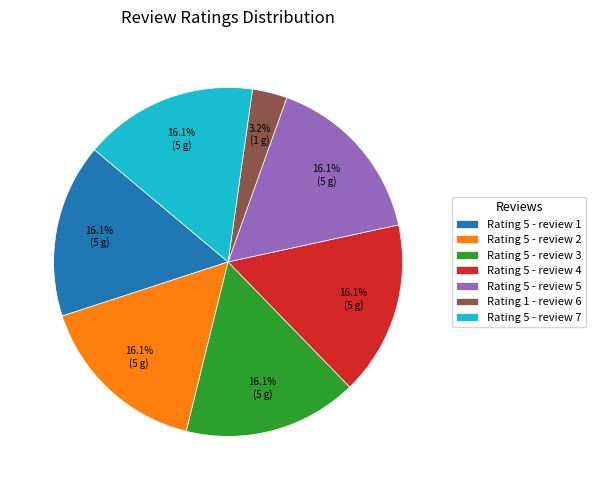

Does any single category account for the majority?

No